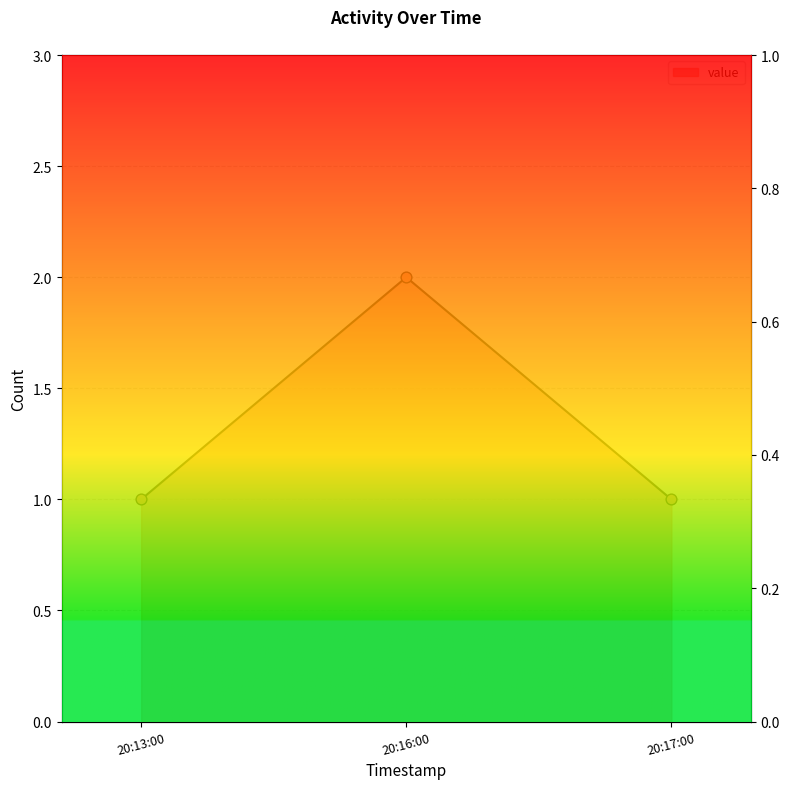

Which has a higher value, 20:17:00 or 20:13:00?

20:17:00